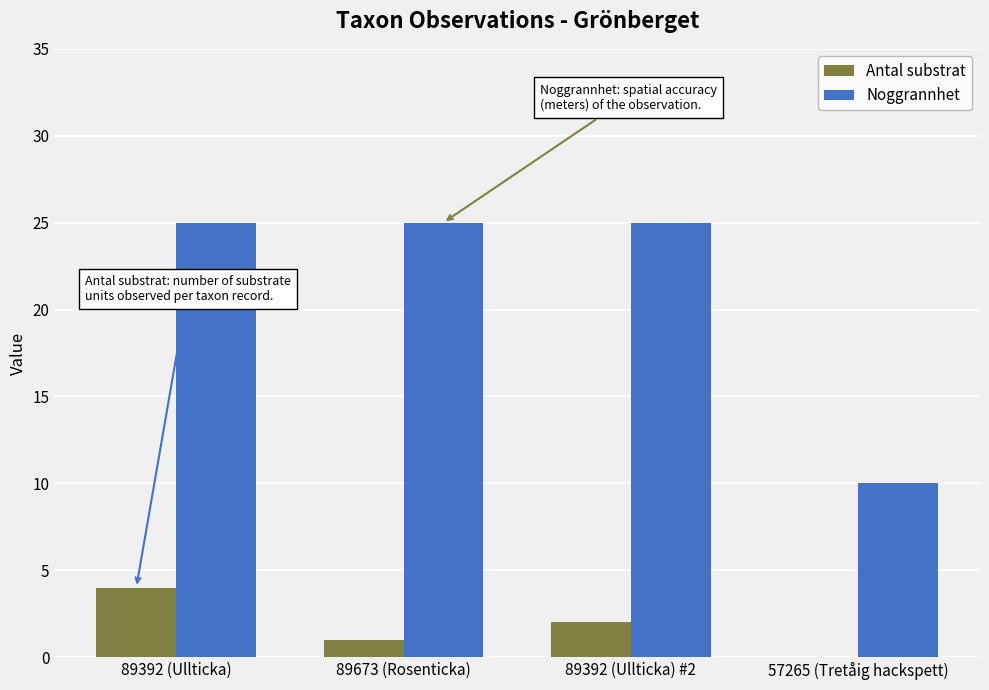

How many Antal substrat values are between 1 and 4?

3